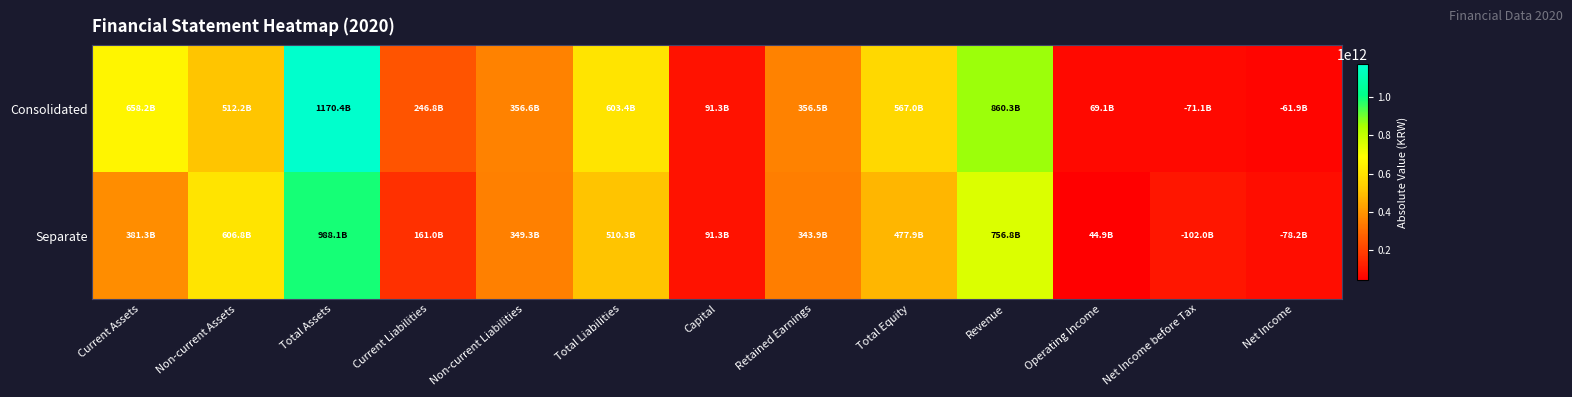

What is the smallest value displayed?

44899893525